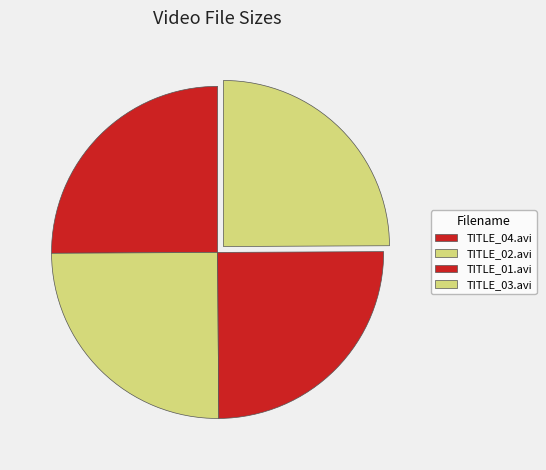

Which slice is the largest?

TITLE_04.avi